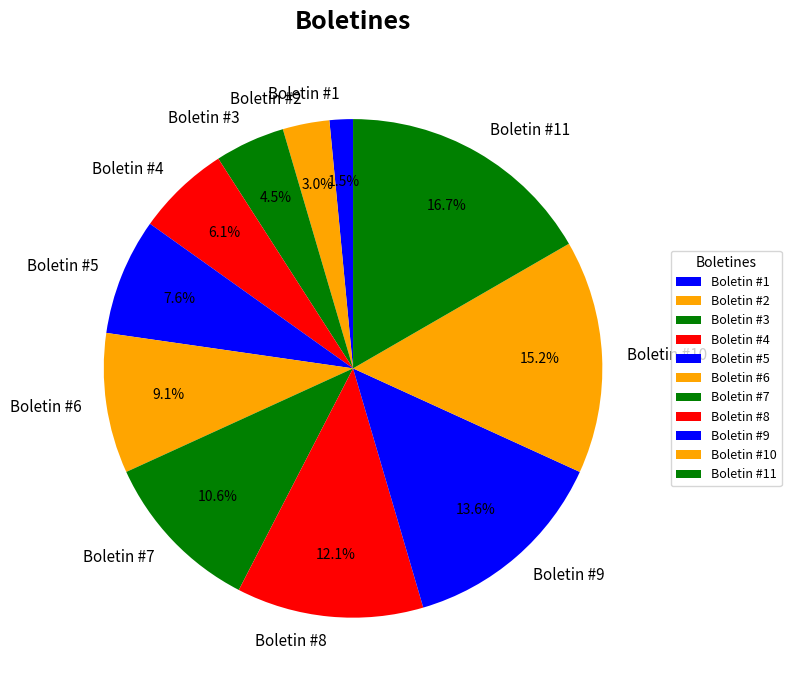

What is the smallest slice in the pie chart?

Boletin #1